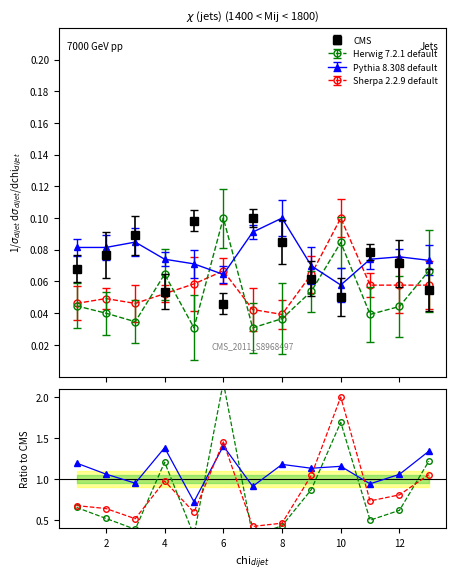

How many intersections are there between Herwig 7.2.1 default and CMS?

7